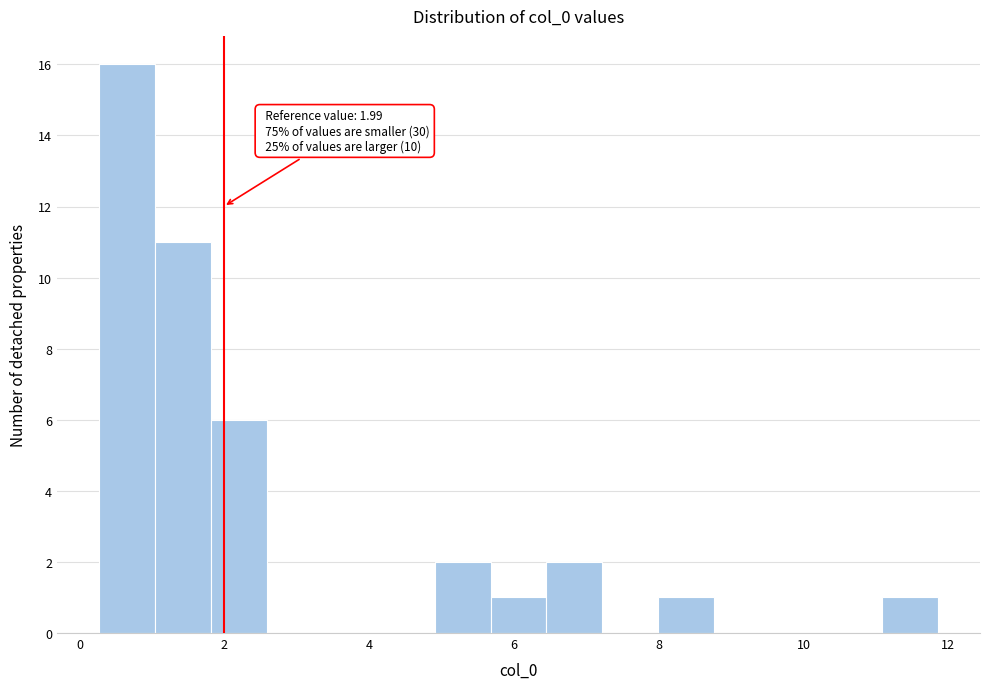

Around what value on the x-axis is the tallest bar? Give the approximate position of its centre, as read against the axis.

0.6